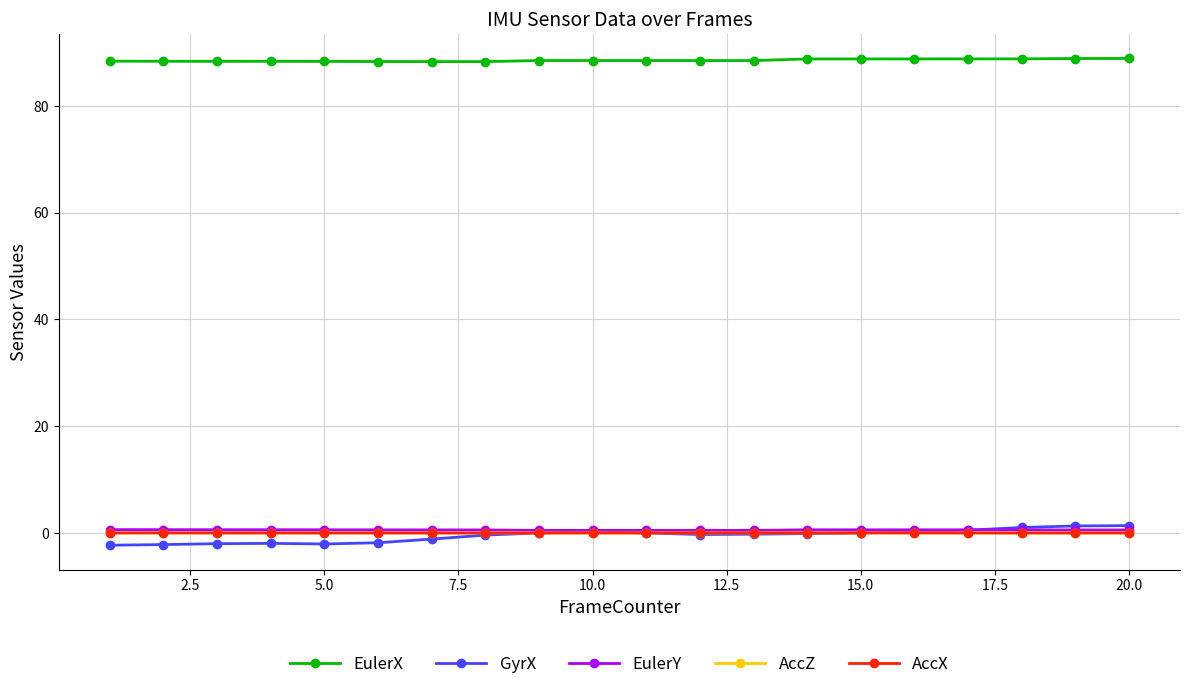

What is the sum of all AccX values?

0.1